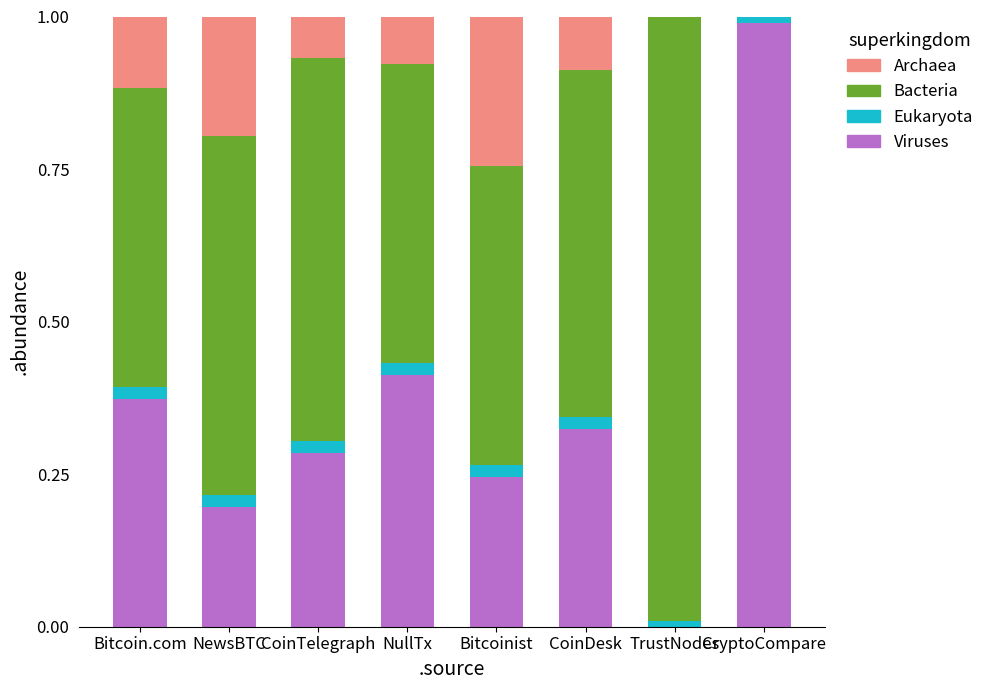

Count the number of data series in this chart.

4